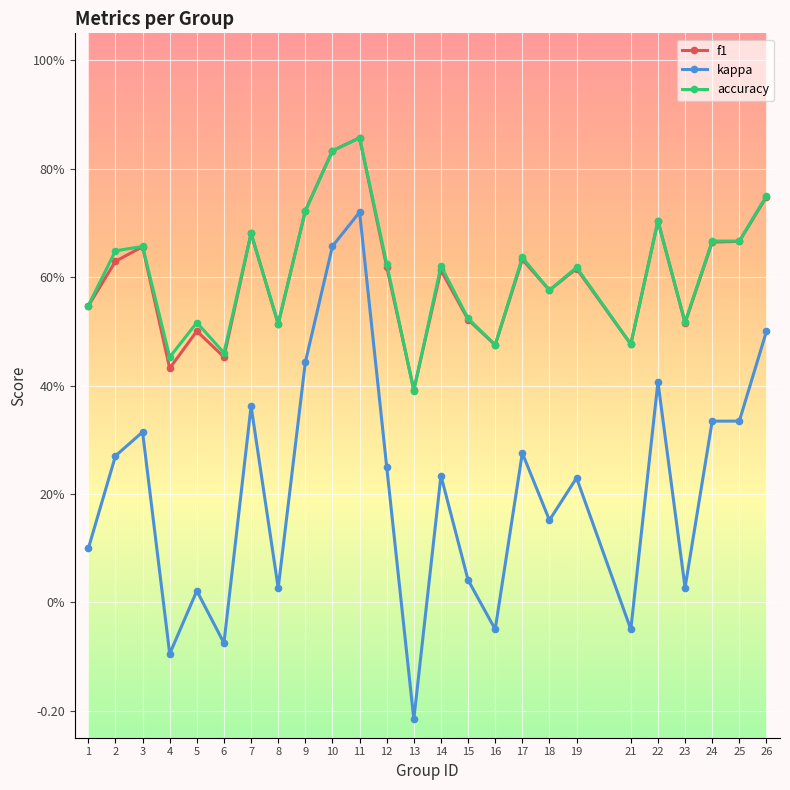

What are all the series names shown in the legend?

f1, kappa, accuracy